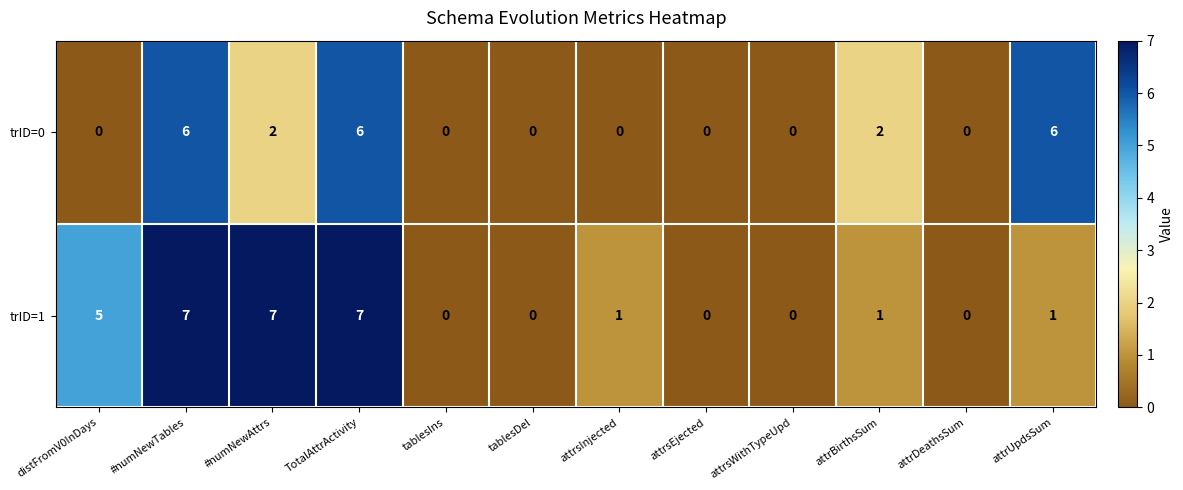

What is the total value across all series at attrUpdsSum?

7